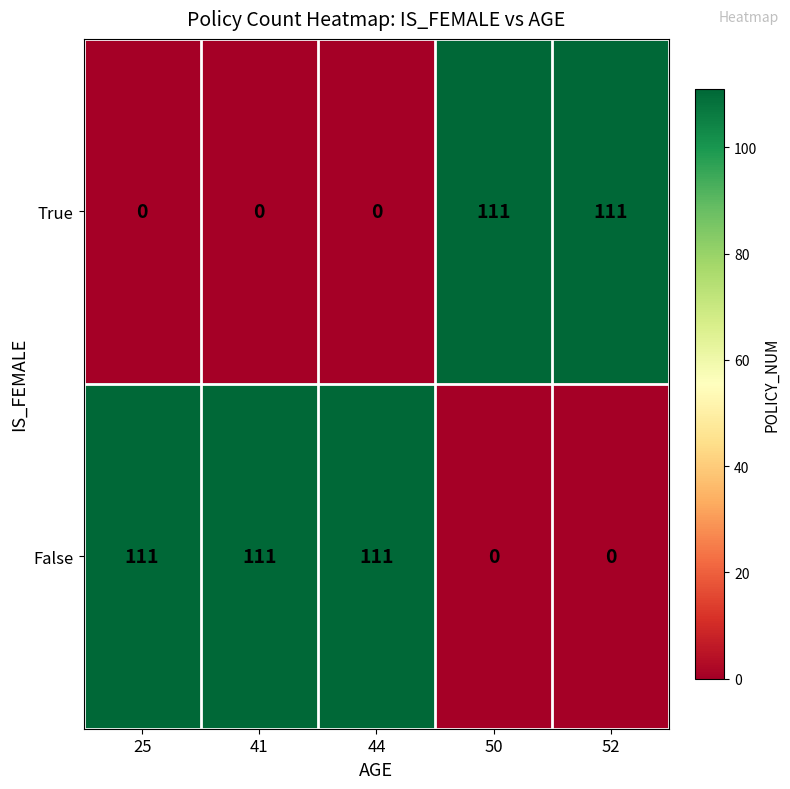

Reading right to left, what are all the values shown in this chart?

True: 111	111	0	0	0
False: 0	0	111	111	111